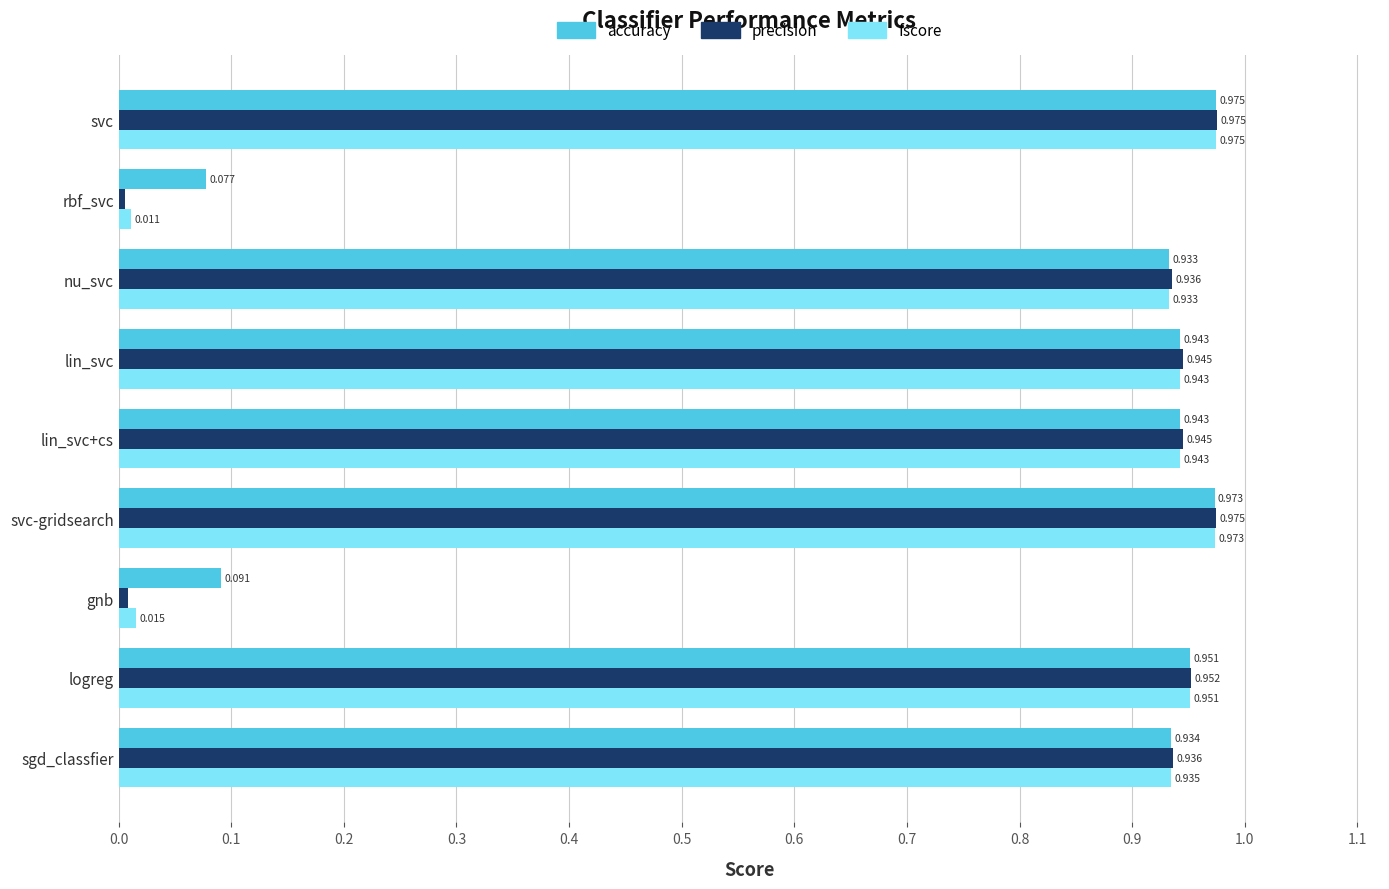

Which series has the largest total across all categories?

accuracy